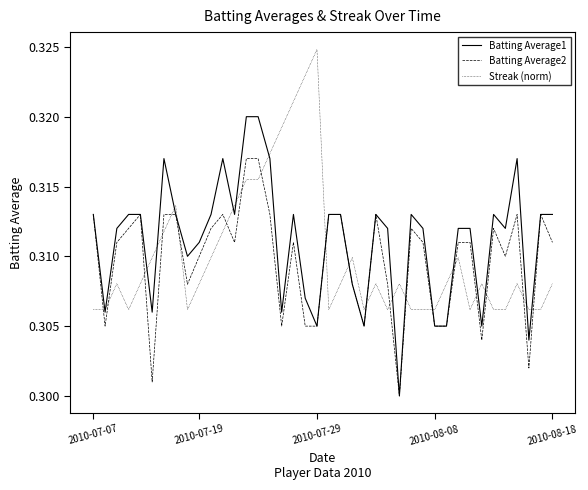

List the series in order of their peak value, highest first.

Streak (norm), Batting Average1, Batting Average2